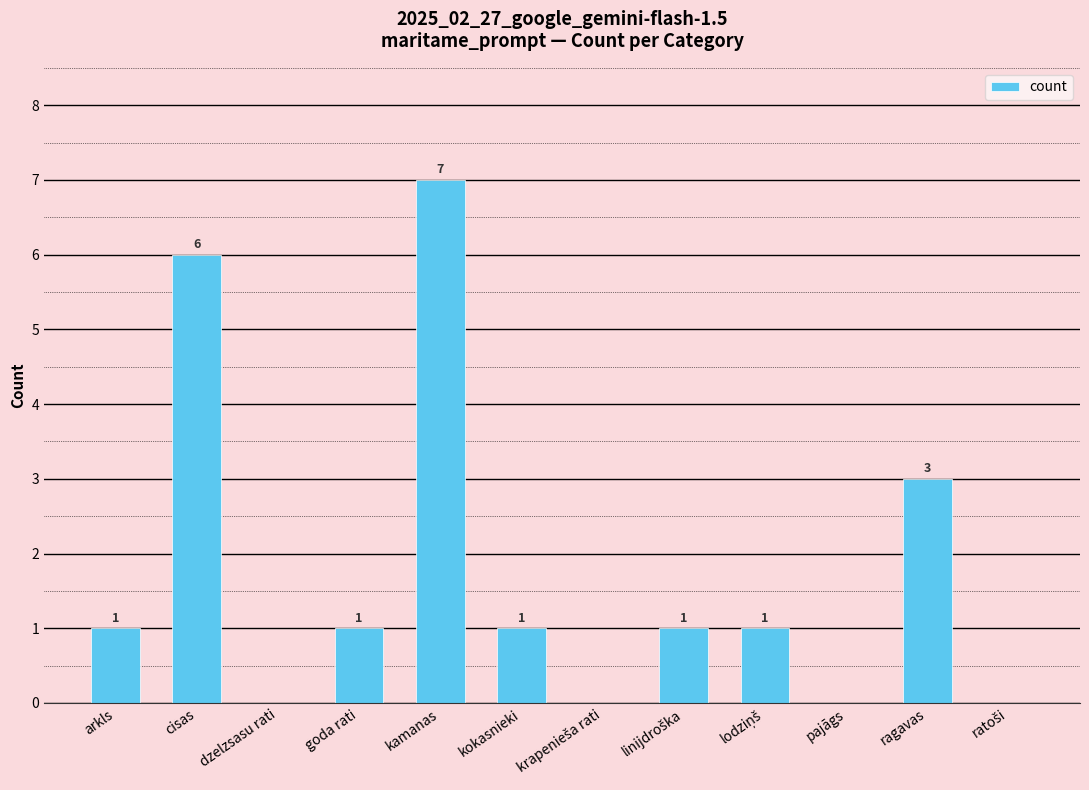

Reading left to right, transcribe all the data shown in this chart.

1	6	0	1	7	1	0	1	1	0	3	0